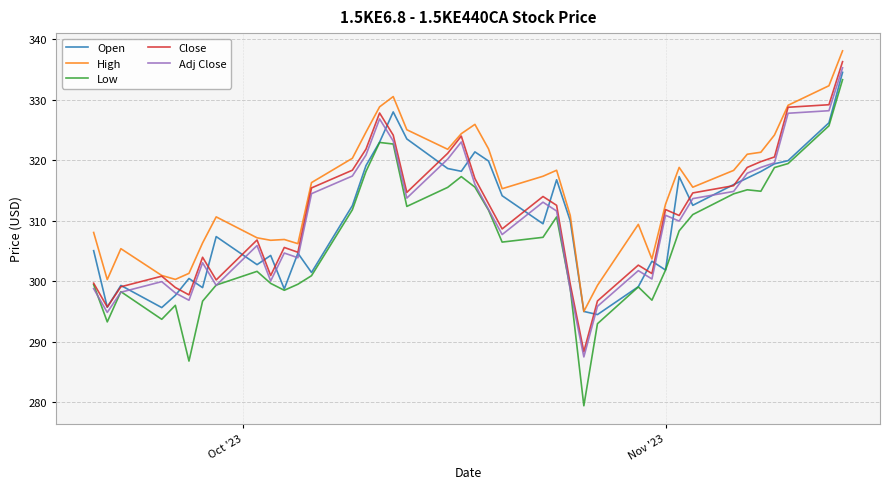

How many interior local peaks does the Open series have?

10